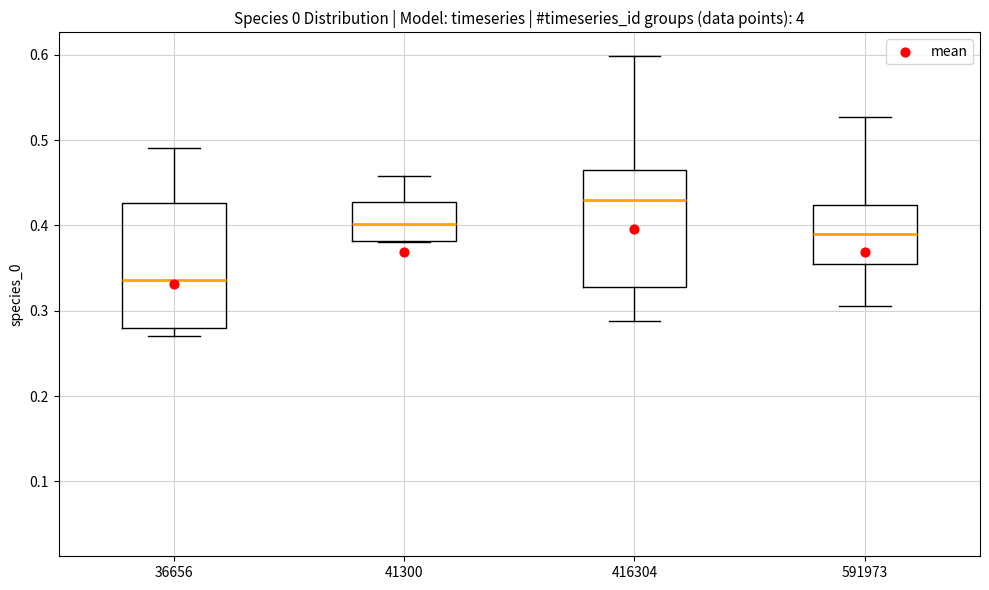

Reading left to right, read every box against the y-axis: the position of its median line, the range the box covers, and the ends of its whiskers. The values are not printed on the chart, so give them approximately, as read against the axis.

36656: median 0.34, box 0.28 to 0.43, whiskers 0.27 to 0.49
41300: median 0.40, box 0.38 to 0.43, whiskers 0.38 to 0.46
416304: median 0.43, box 0.33 to 0.46, whiskers 0.29 to 0.60
591973: median 0.39, box 0.35 to 0.42, whiskers 0.31 to 0.53